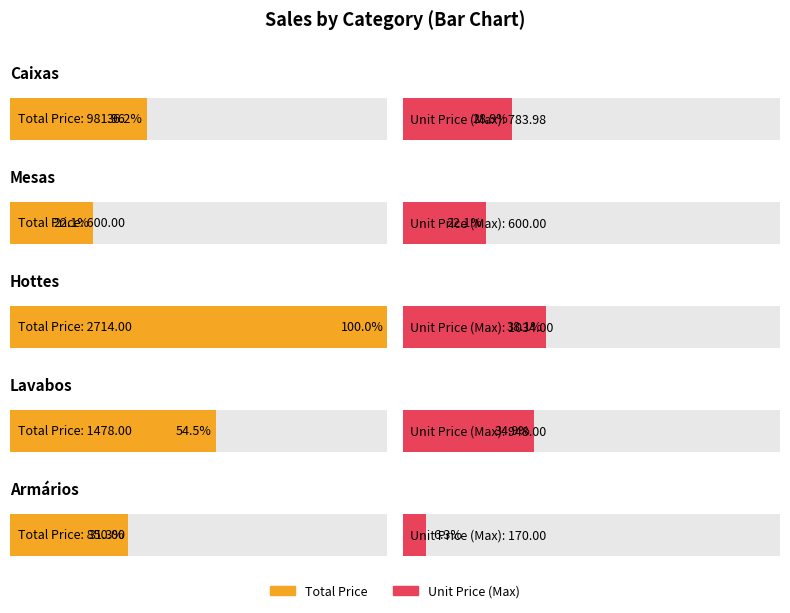

Between Hottes and Hottes, which series saw the biggest shift?

Total Price